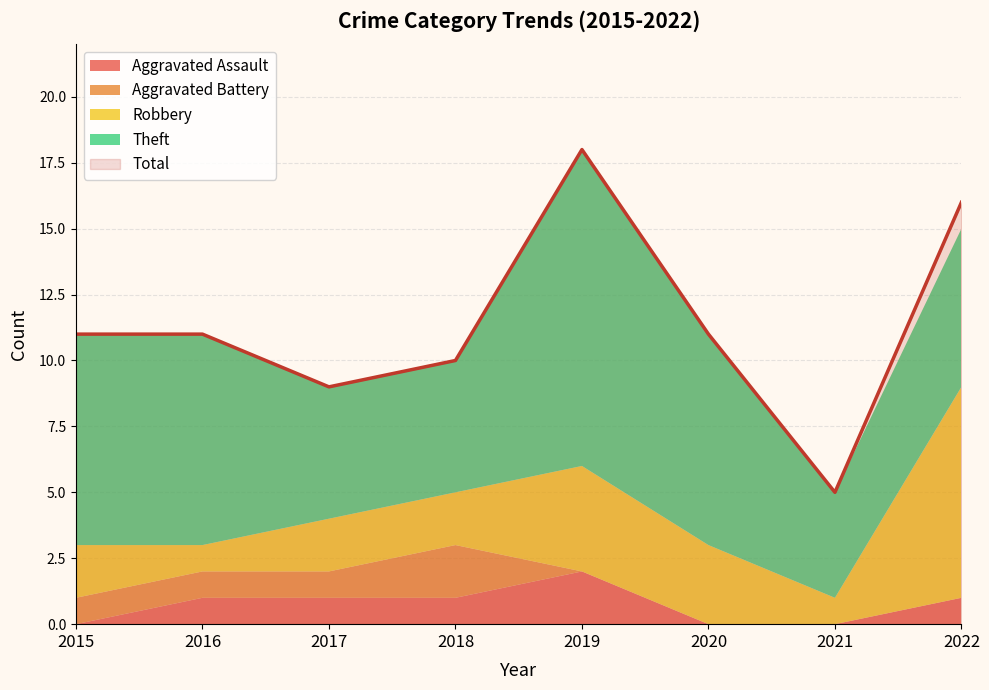

Is it true that Aggravated Battery equals 1 at 2021?

False